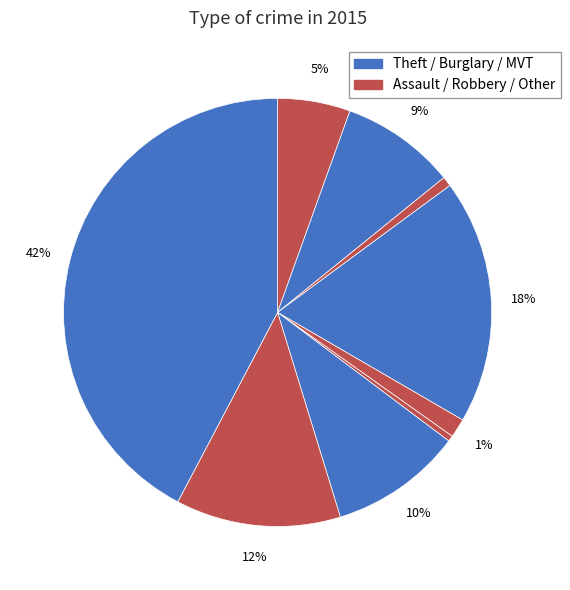

Which slice is the largest?

Theft